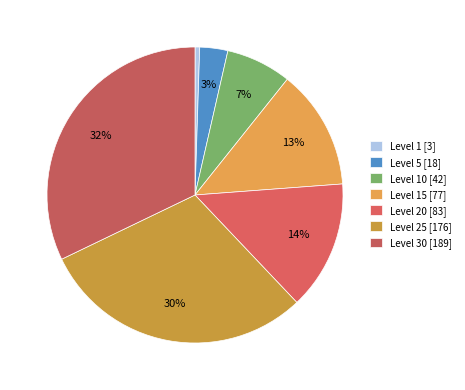

How many slices are in this pie chart?

7